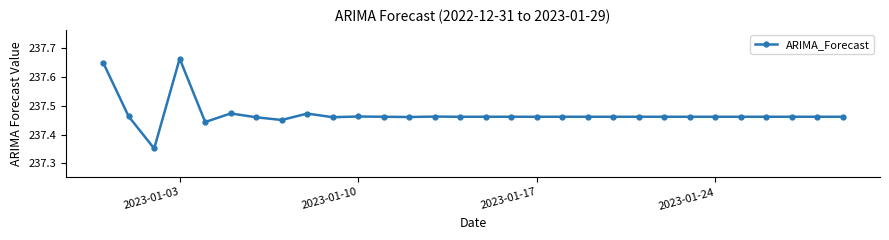

What is the difference between the maximum and minimum values?

0.3